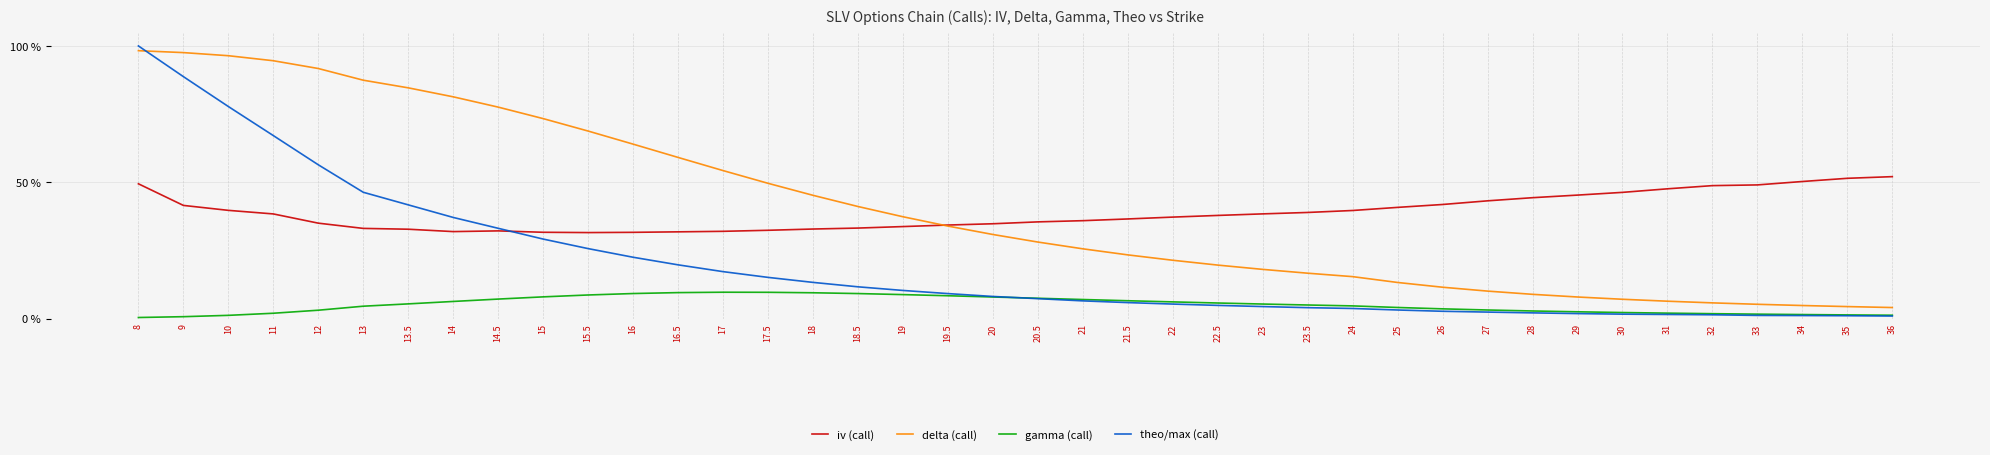

What is the difference between the second highest and minimum values in the gamma (call) series?

0.1